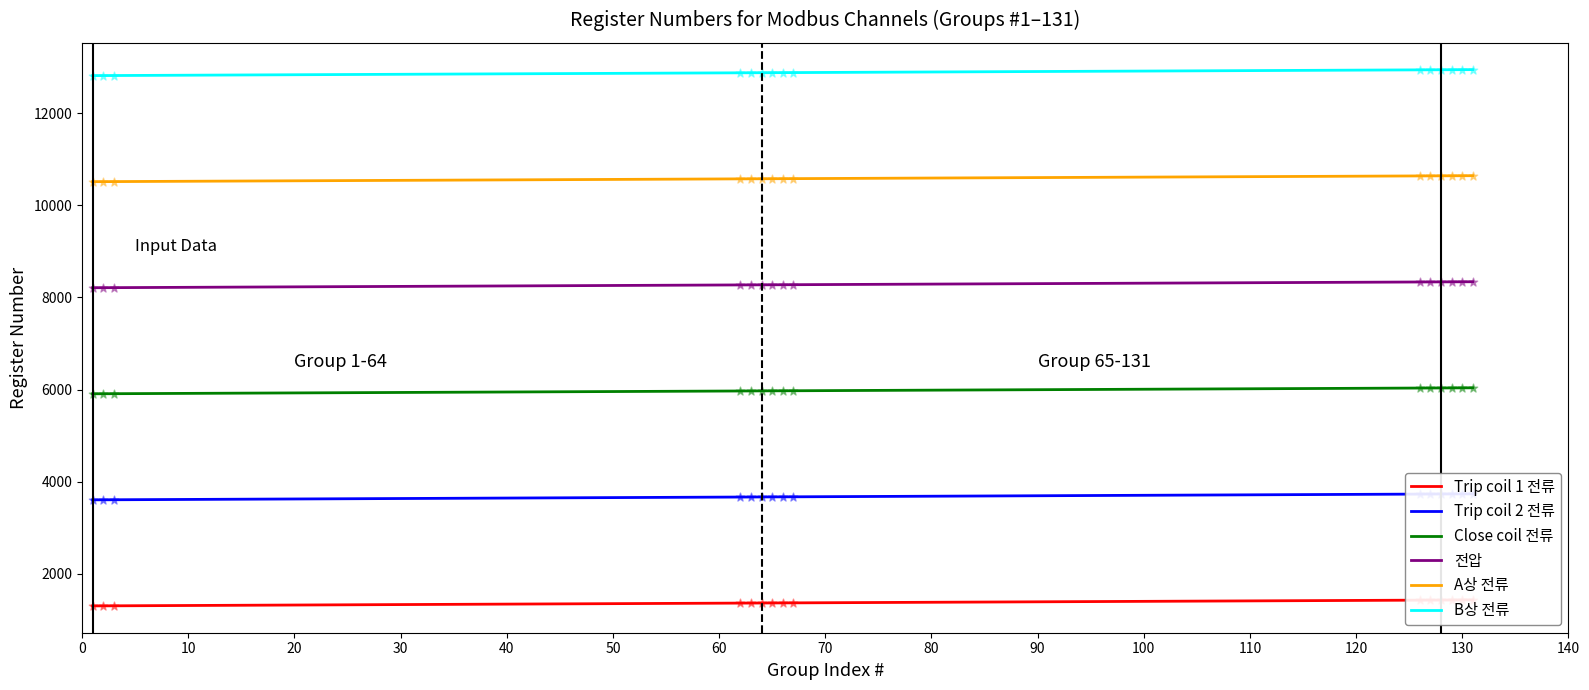

At how many categories does at least one series exceed 7822?

15